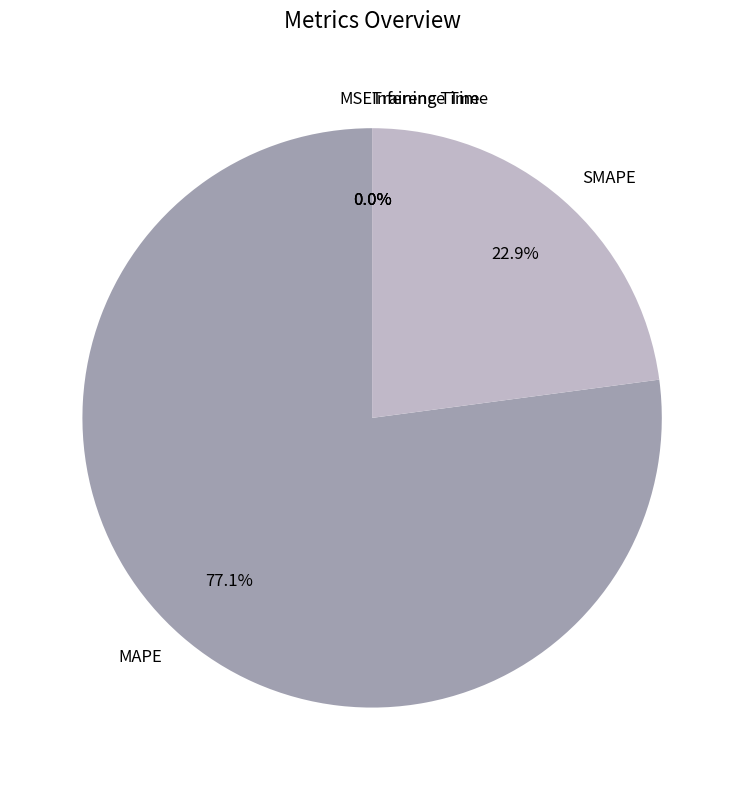

What is the majority slice?

MAPE